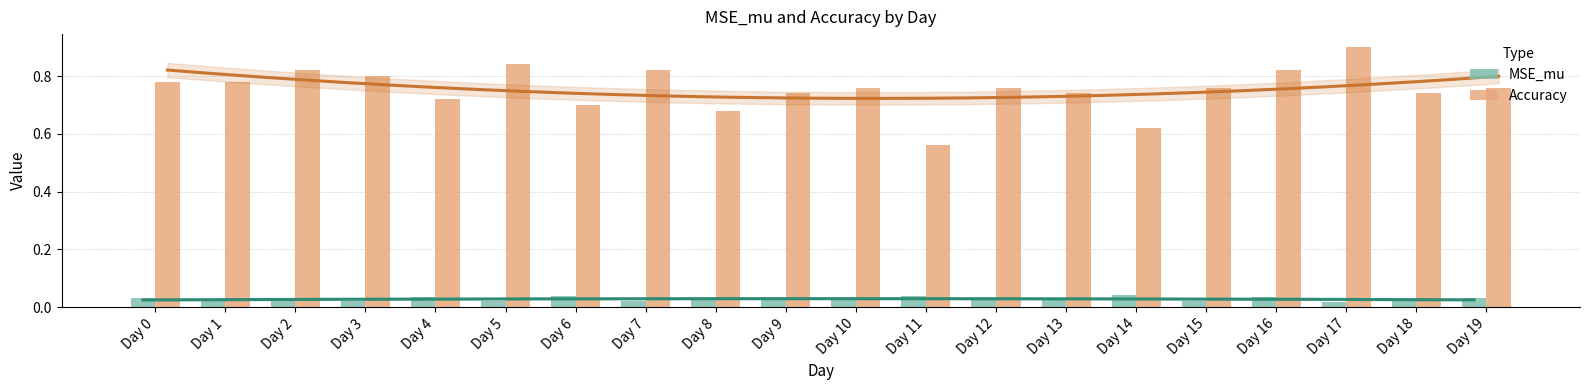

At how many categories does at least one series exceed 0?

20